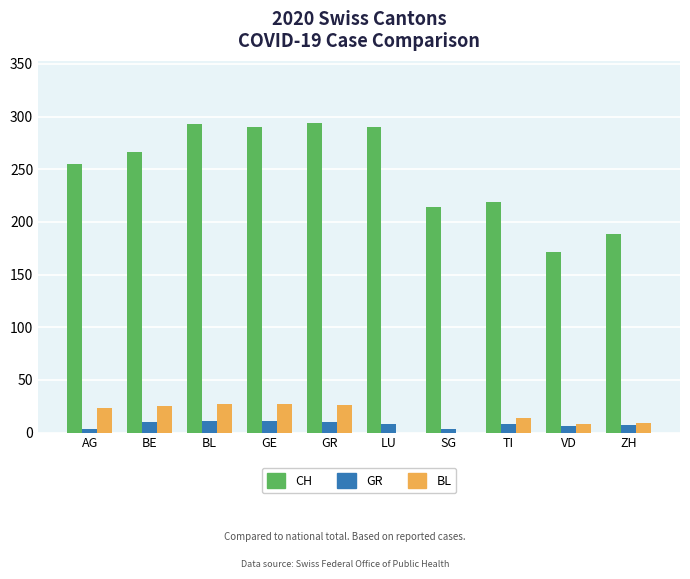

How many distinct data groups are displayed?

3